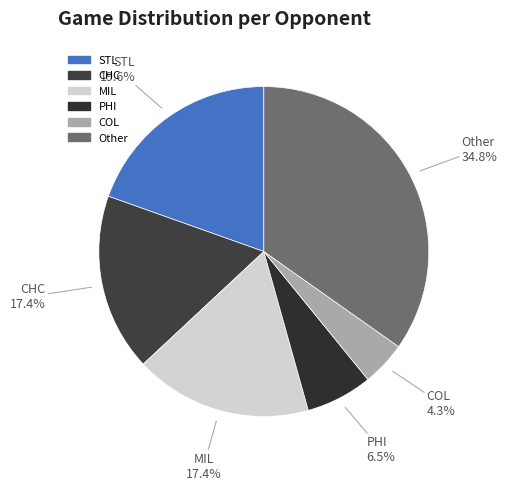

How many slices are in this pie chart?

6